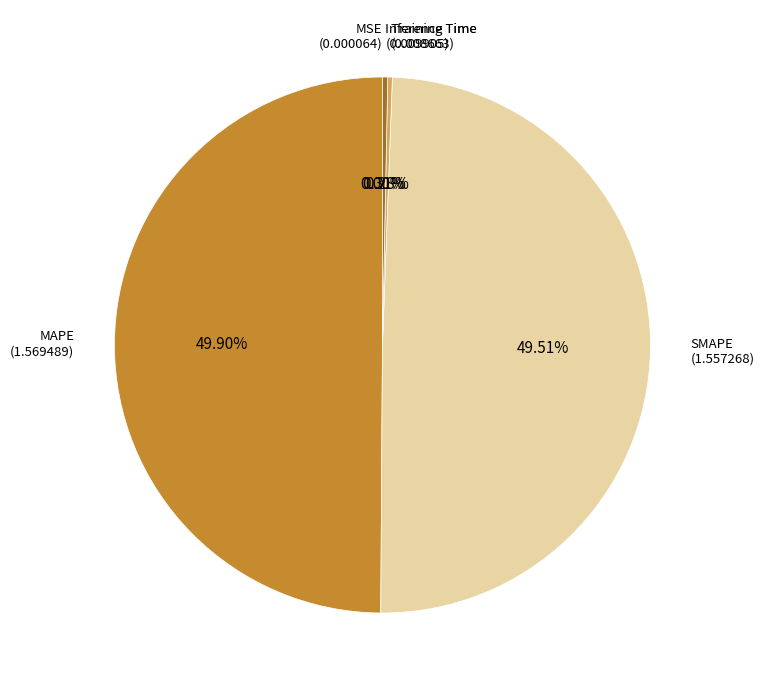

Count the number of slices in the pie.

5